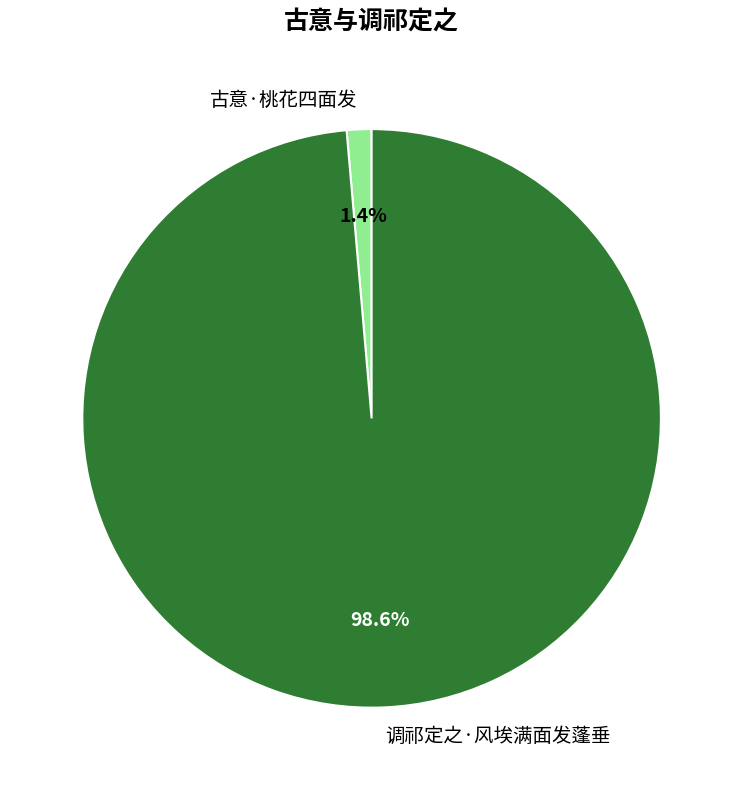

What is the largest slice in the pie chart?

调祁定之·风埃满面发蓬垂